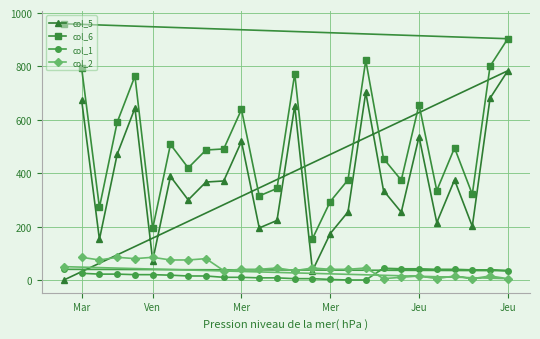

Does the chart display data point markers on the line(s)?

Yes